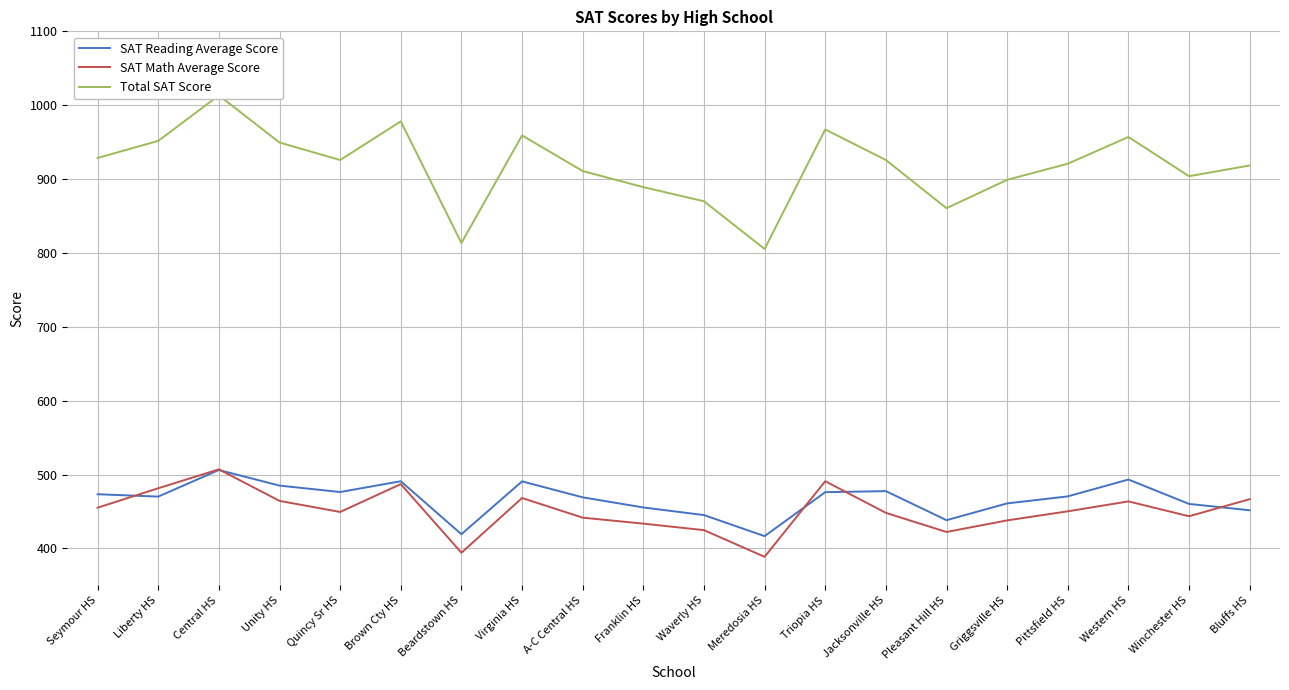

Rank the series at Quincy Sr HS from lowest to highest value.

SAT Math Average Score, SAT Reading Average Score, Total SAT Score